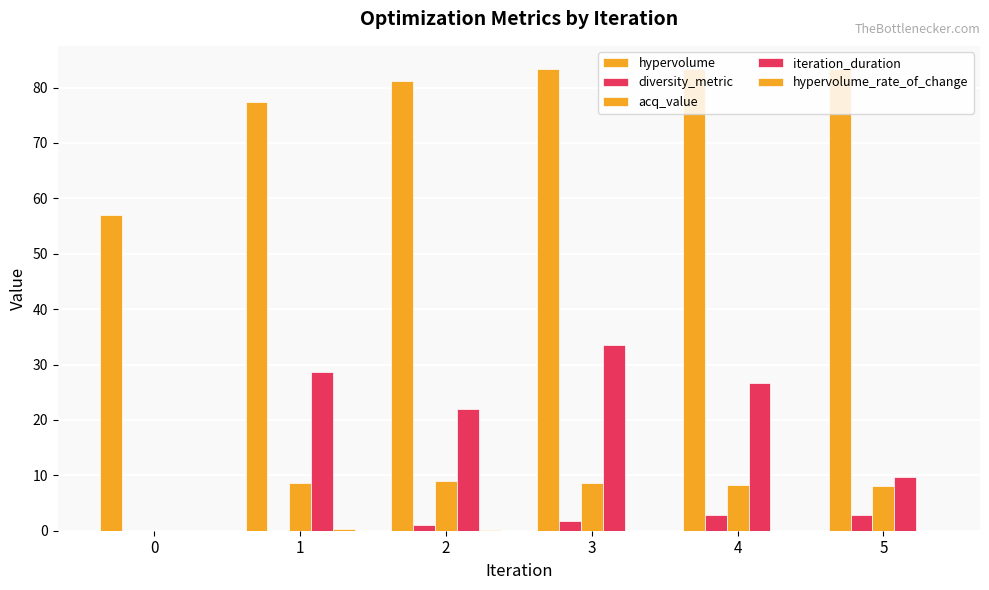

How many data points in iteration_duration are above 26?

3